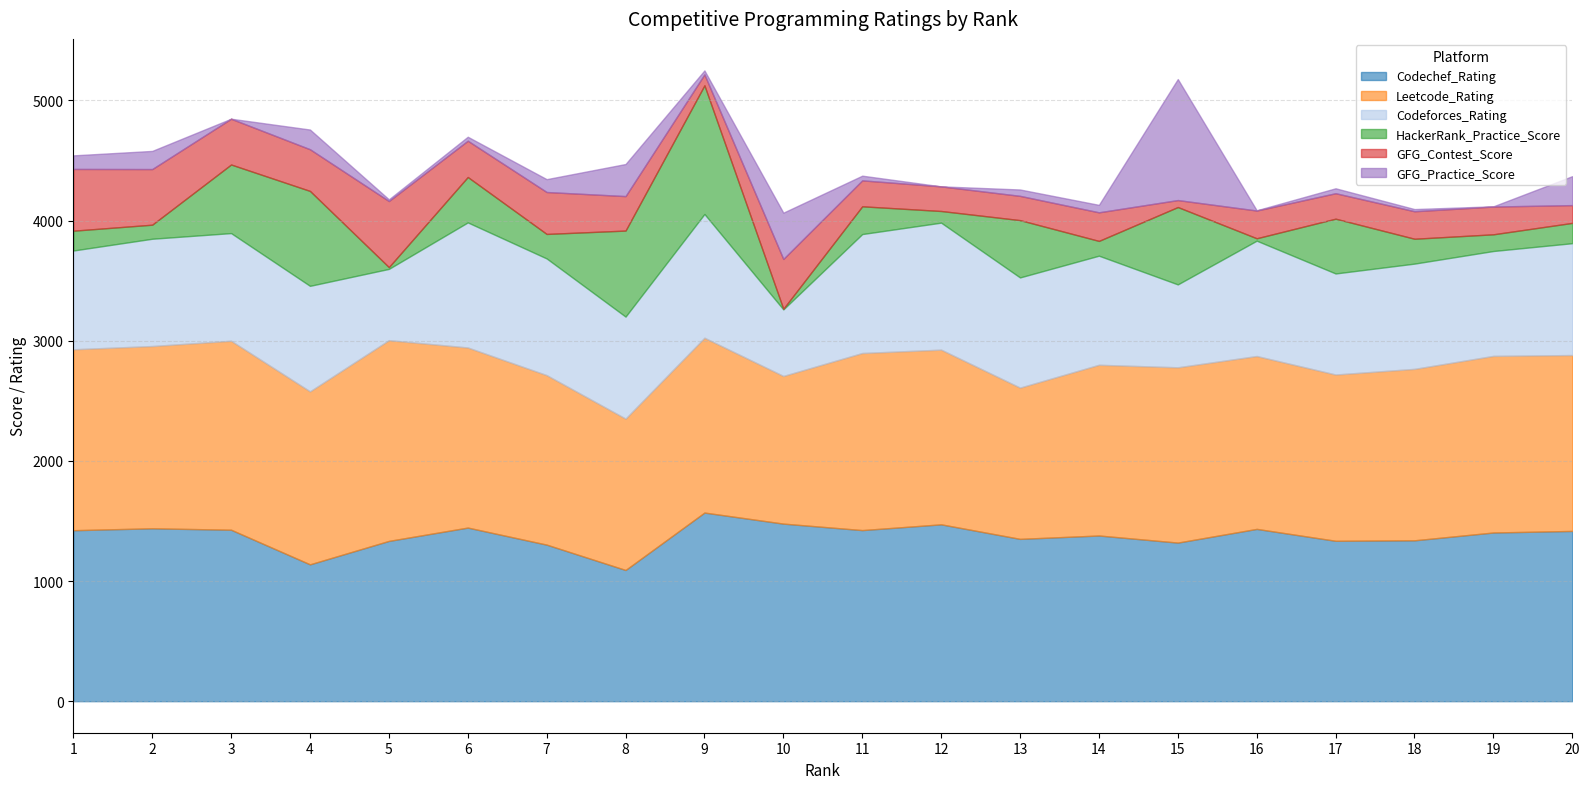

Which series ends up on top after the final intersection of GFG_Contest_Score and HackerRank_Practice_Score?

HackerRank_Practice_Score